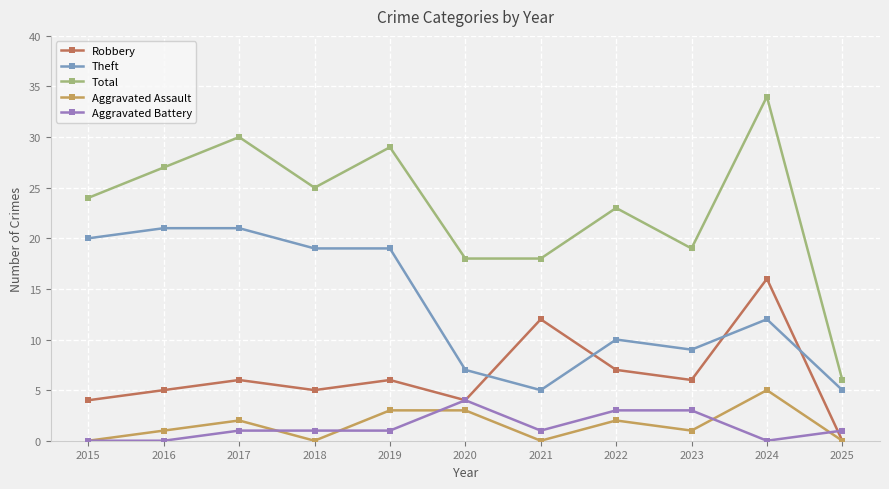

What is the total value across all series at 2024?

67